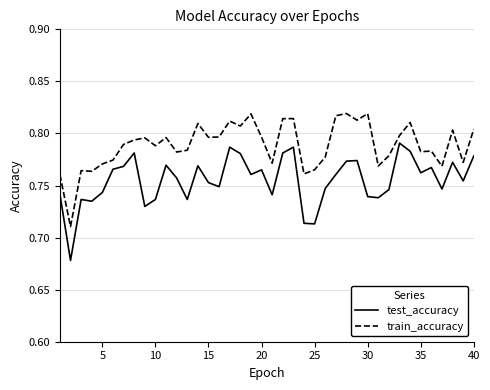

Which series has the largest total across all categories?

train_accuracy